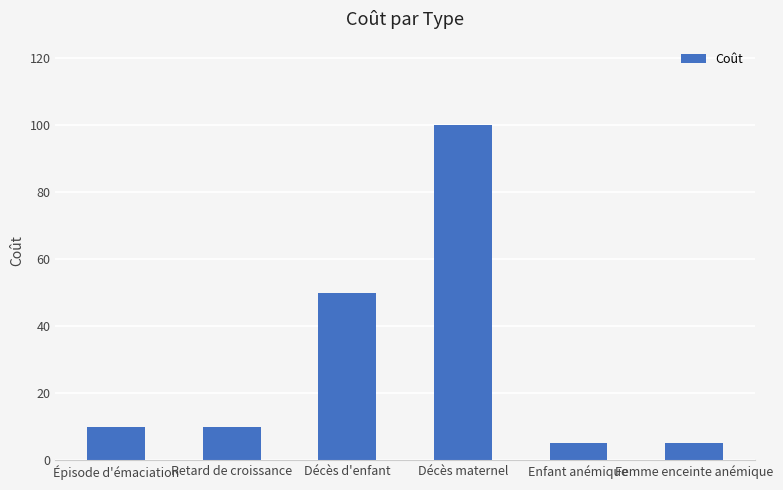

Does the chart contain stacked bars?

No